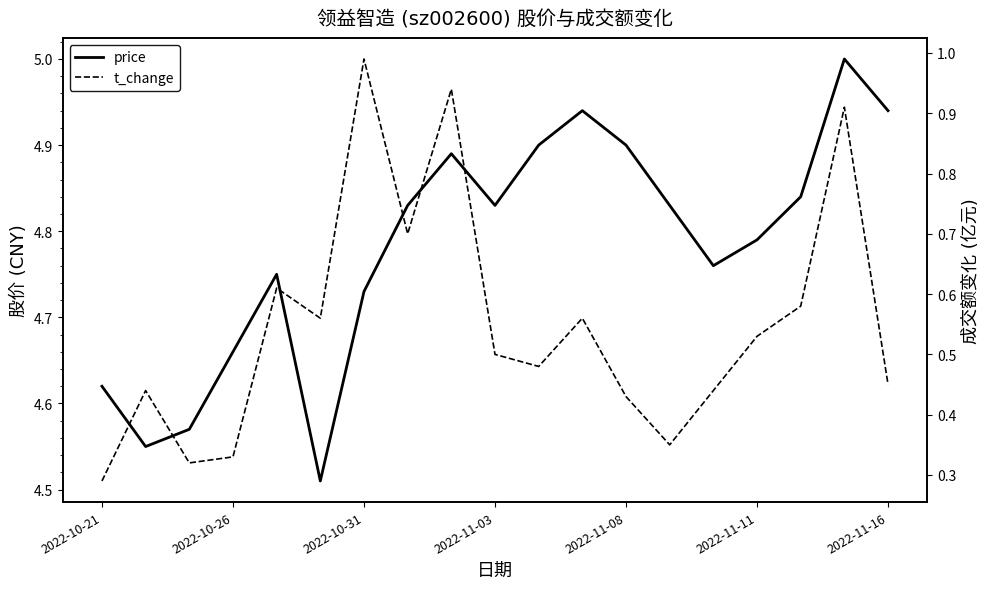

Rank the series by their average value, from lowest to highest.

t_change, price